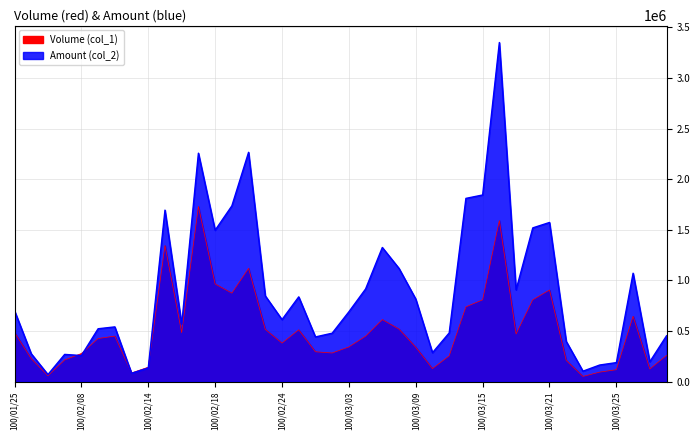

List the labels in order of Amount (col_2) value, smallest first.

100/01/27, 100/02/11, 100/03/23, 100/02/14, 100/03/24, 100/03/25, 100/03/29, 100/02/08, 100/01/28, 100/01/26, 100/03/10, 100/03/22, 100/03/01, 100/03/30, 100/03/02, 100/03/11, 100/02/09, 100/02/10, 100/02/16, 100/02/24, 100/03/03, 100/01/25, 100/03/09, 100/02/25, 100/02/23, 100/03/17, 100/03/04, 100/03/28, 100/03/08, 100/03/07, 100/02/18, 100/03/18, 100/03/21, 100/02/15, 100/02/21, 100/03/14, 100/03/15, 100/02/17, 100/02/22, 100/03/16